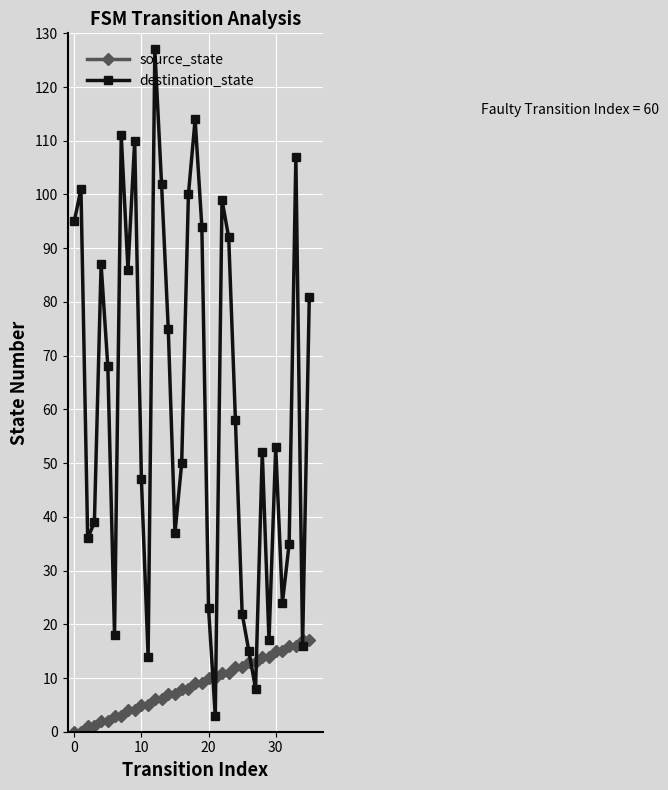

Does the chart have visible grid lines?

Yes